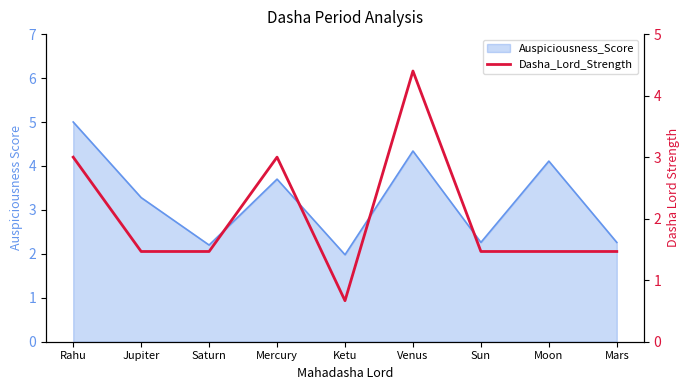

Which has a higher value, Venus or Moon?

Venus